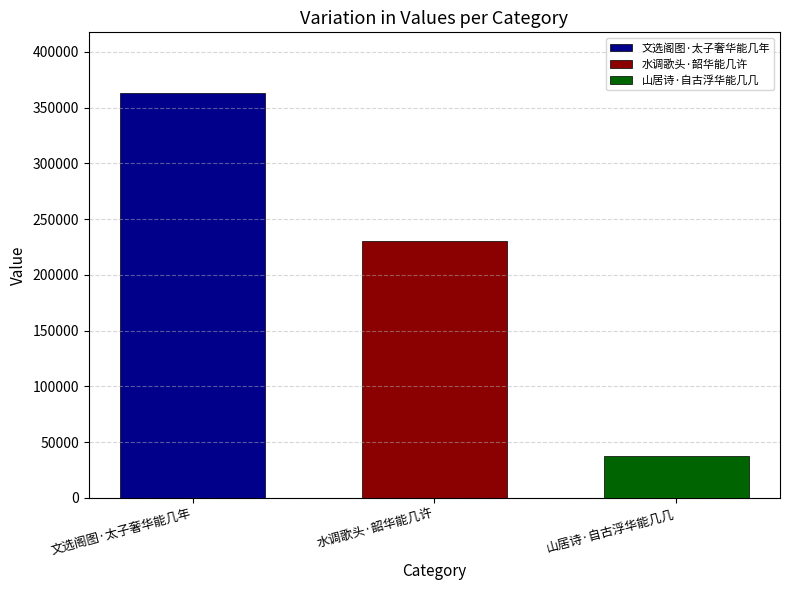

Which series has the largest range (max minus min)?

文选阁图·太子奢华能几年